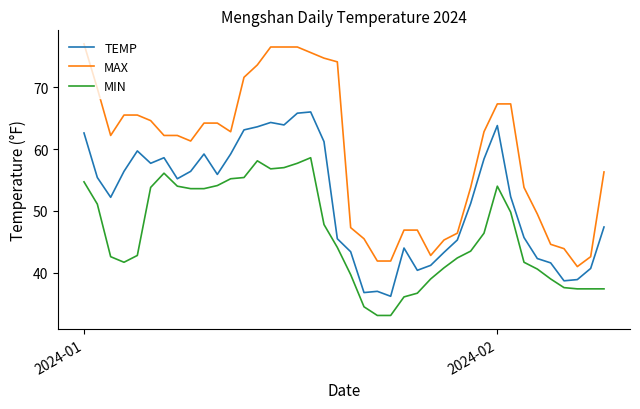

What is the maximum value for MAX?

77.0